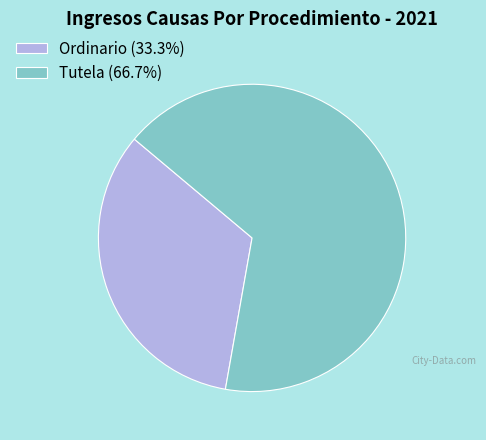

Is there any slice that represents more than half of the pie?

Yes